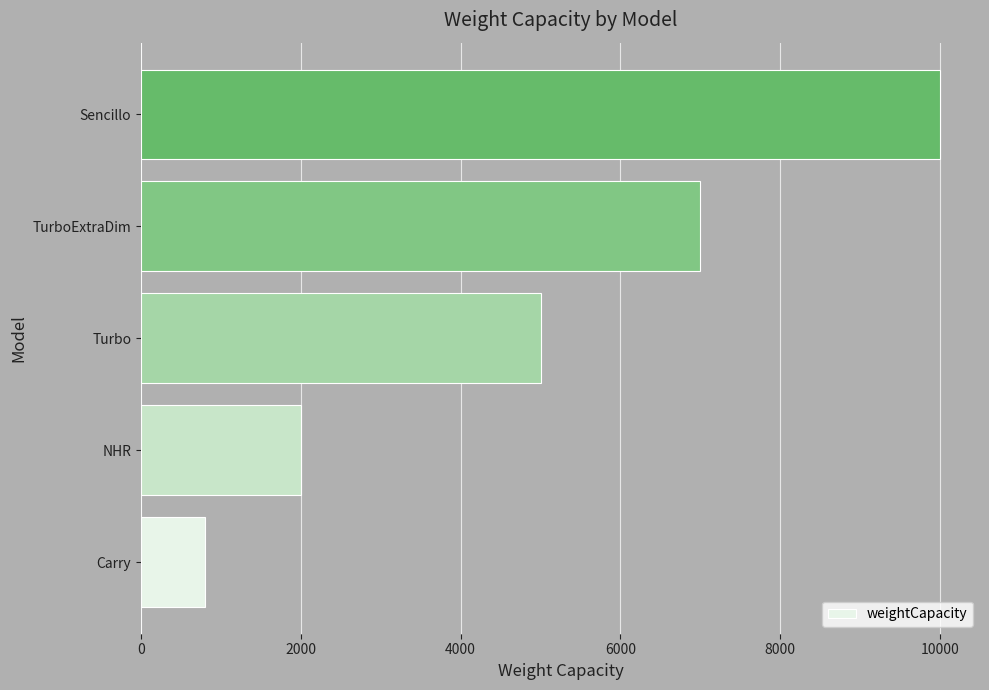

Is it true that the value at Carry is 1197?

False